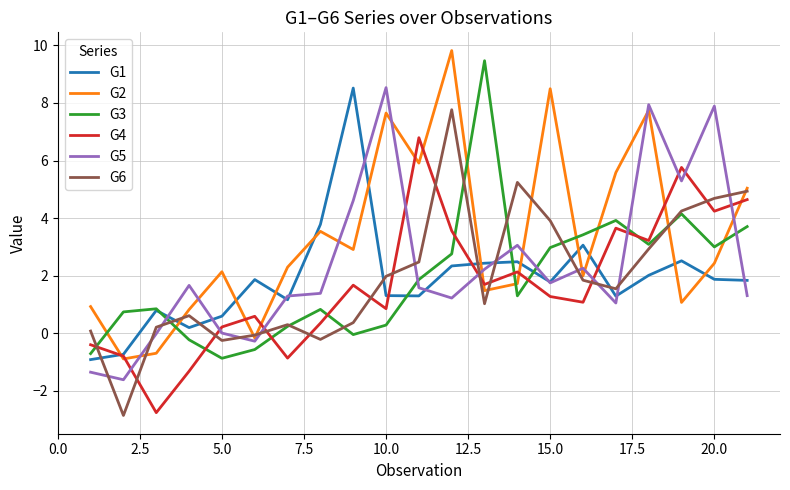

What is the minimum value shown in the chart?

-2.9